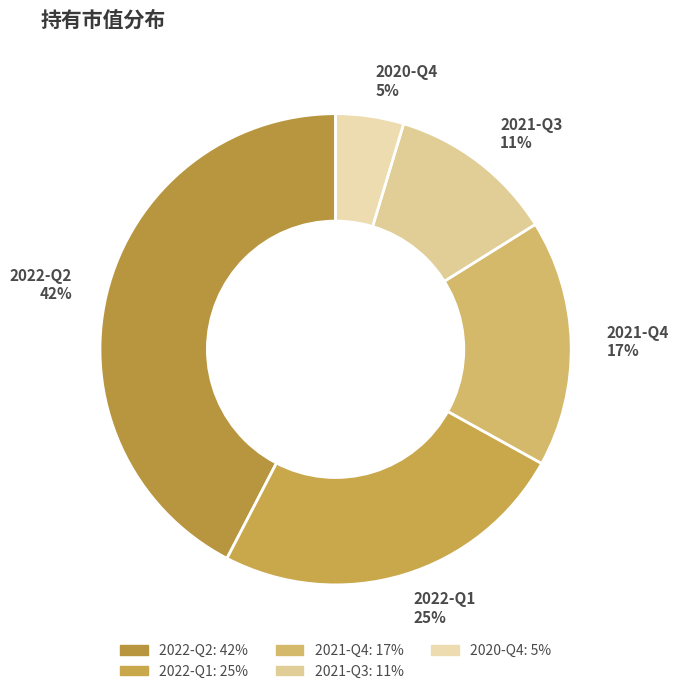

To the nearest percent, what portion does 2021-Q3 represent?

11%